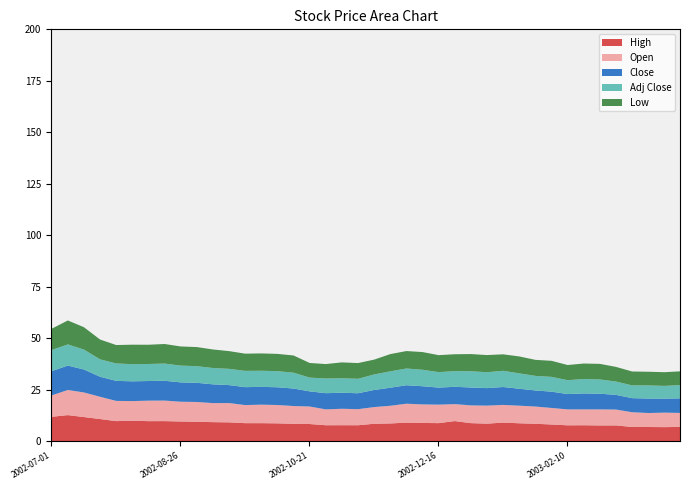

What is the lowest value of the Adj Close series?

6.2